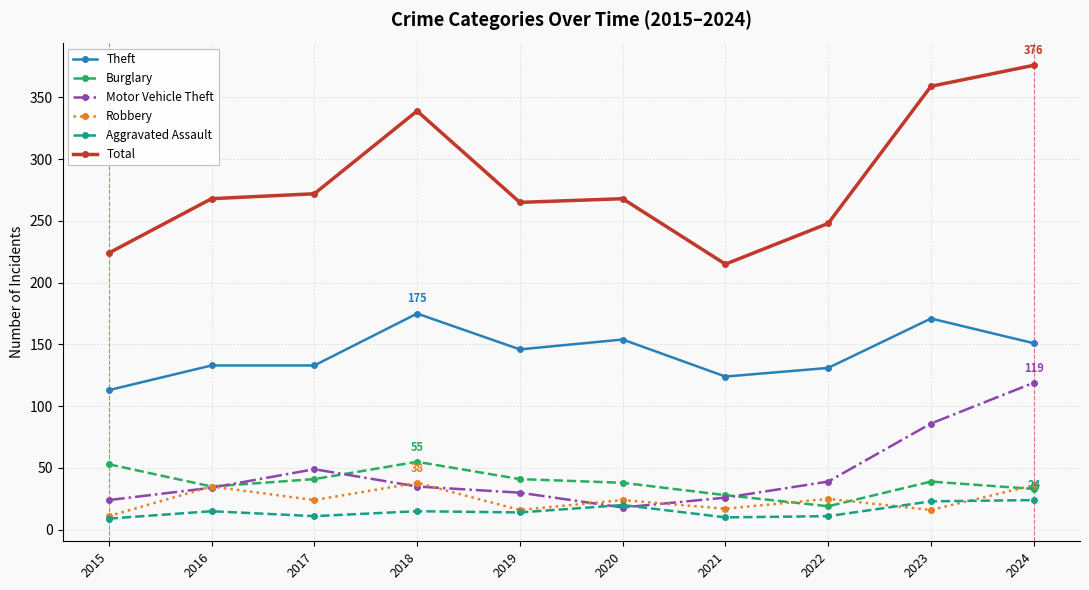

How many data points does each series have?

10